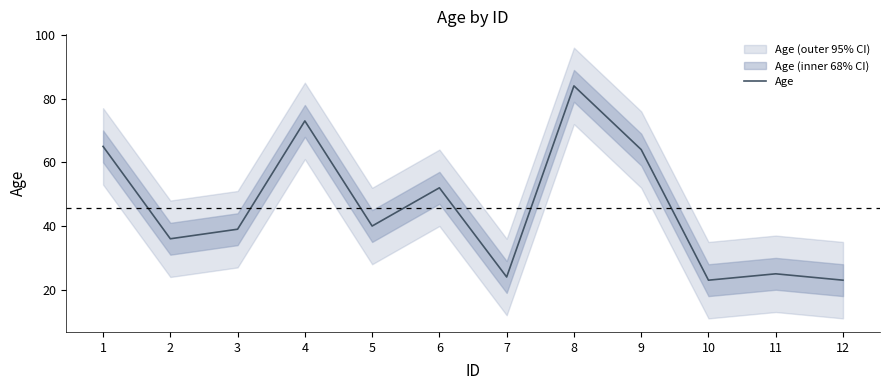

Which has a higher value, 10 or 12?

10